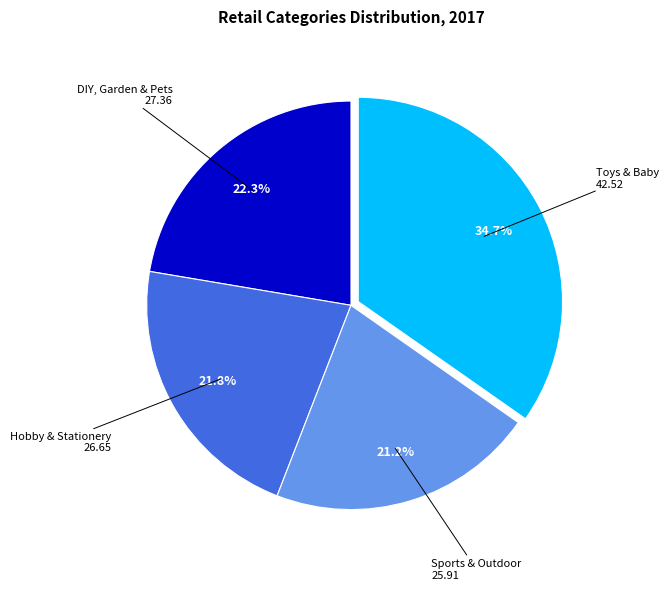

Is there a majority slice in this chart?

No